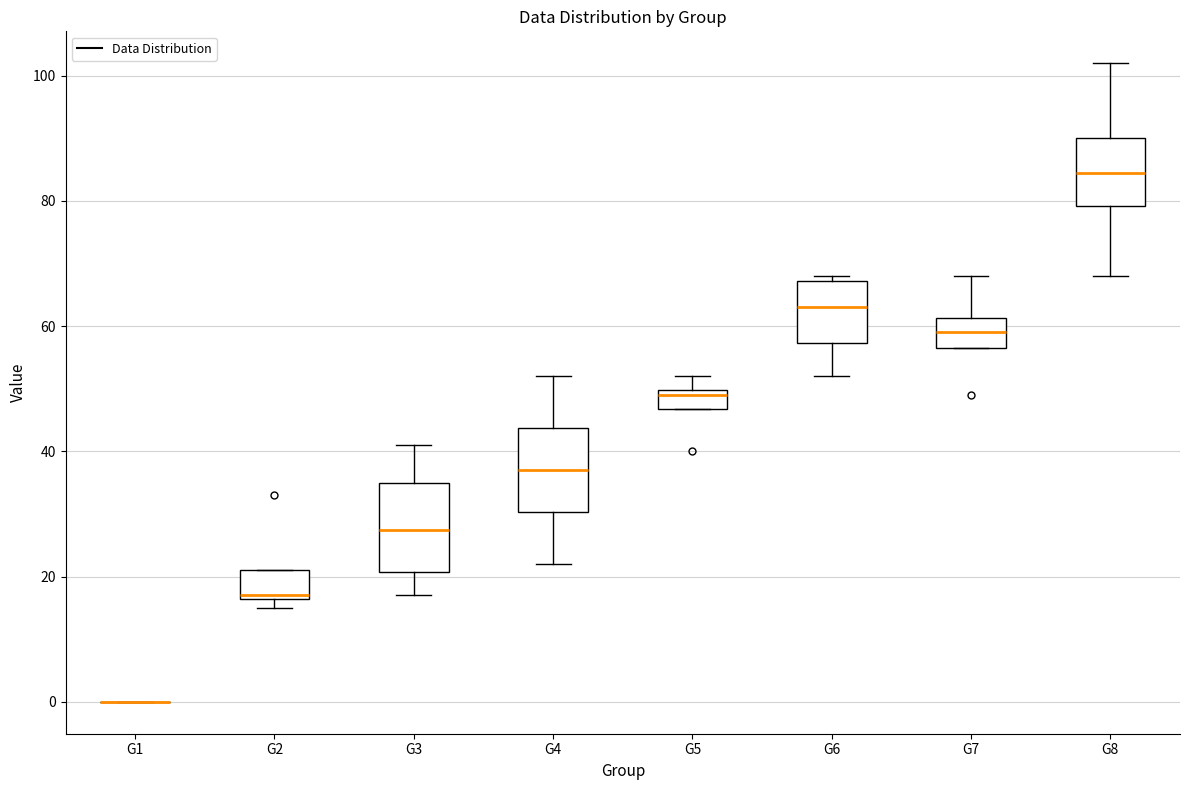

Where does the median line of the box for G2 sit on the y-axis? The values are not printed on the chart, so give them approximately, as read against the axis.

18